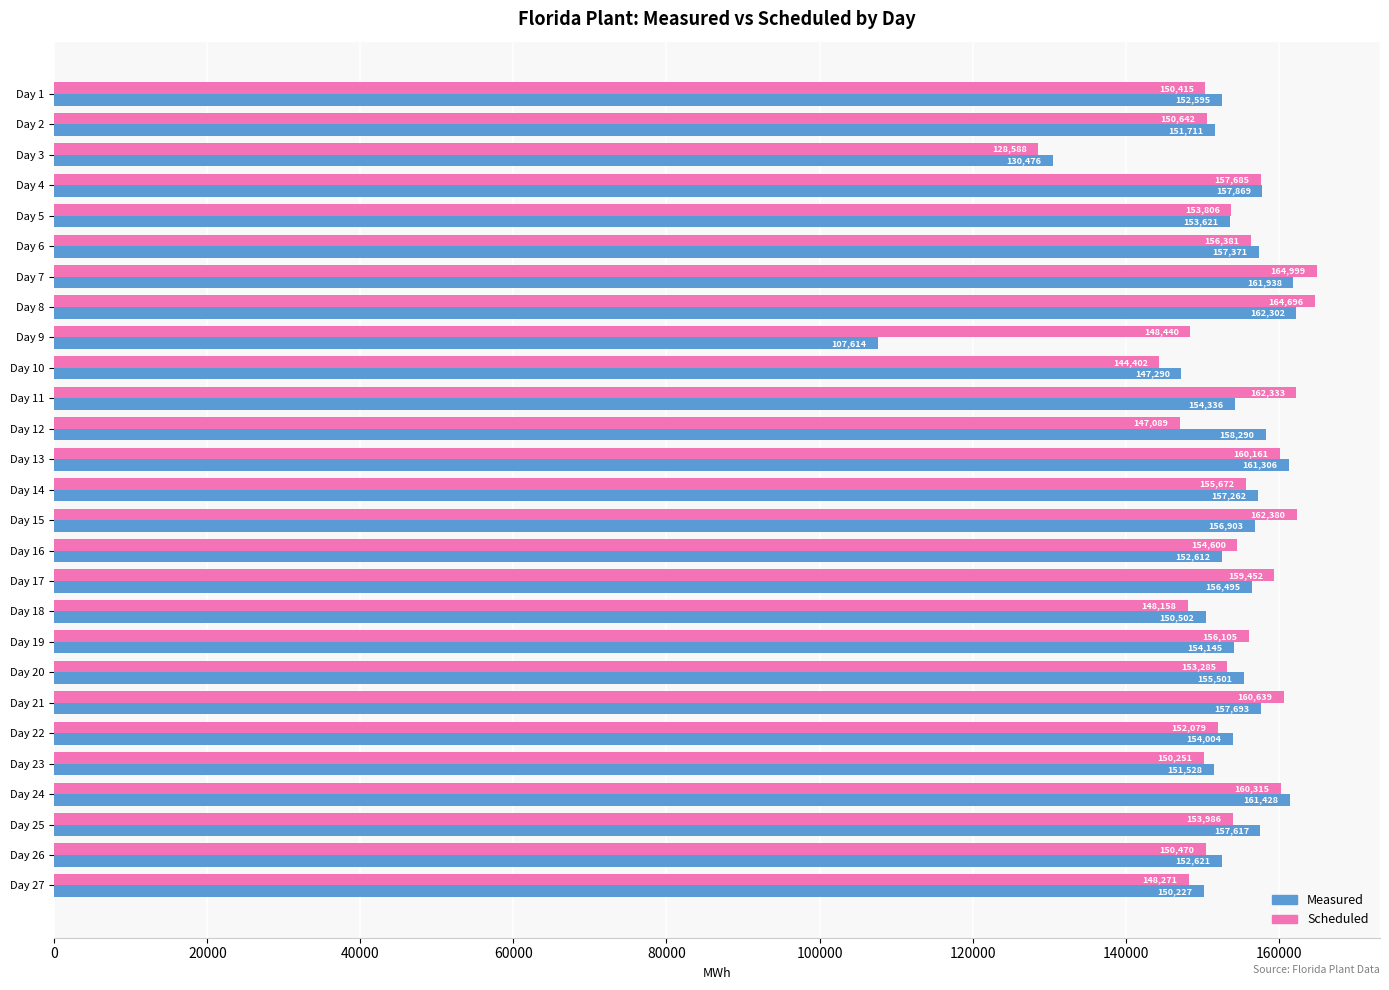

List the labels in order of Measured value, largest first.

Day 8, Day 7, Day 24, Day 13, Day 12, Day 4, Day 21, Day 25, Day 6, Day 14, Day 15, Day 17, Day 20, Day 11, Day 19, Day 22, Day 5, Day 26, Day 16, Day 1, Day 2, Day 23, Day 18, Day 27, Day 10, Day 3, Day 9